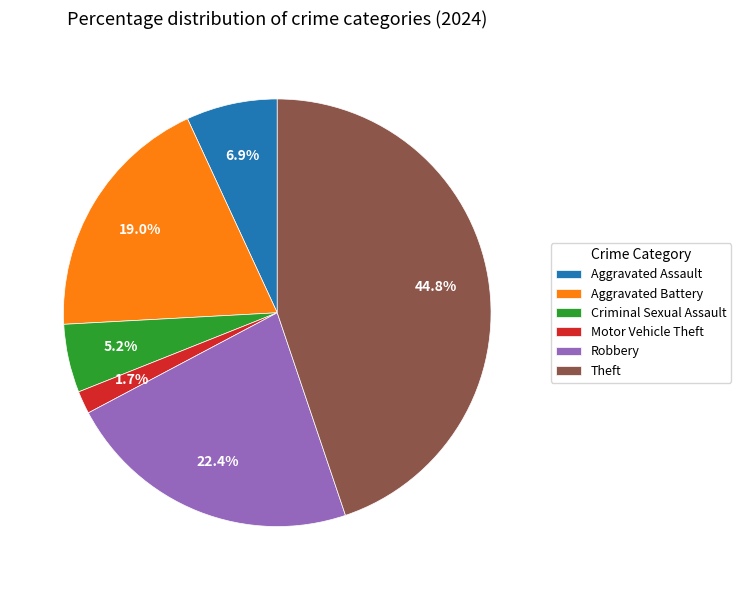

What portion of the pie excludes Criminal Sexual Assault?

94.8%